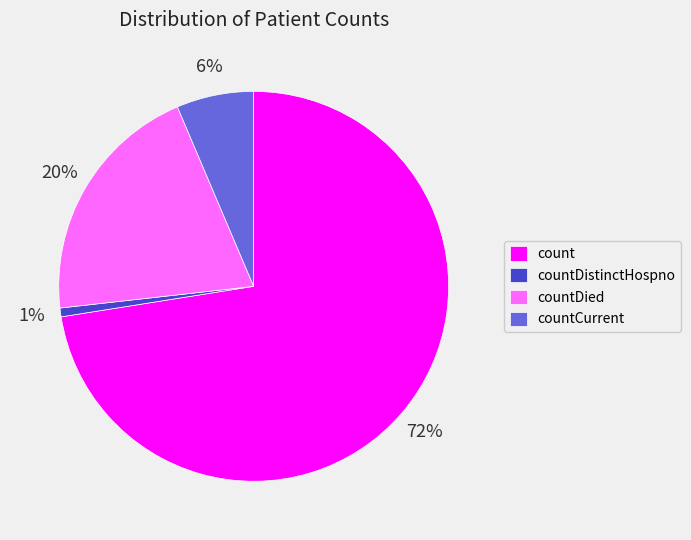

Combined, do countDistinctHospno and countCurrent account for over 50%?

No